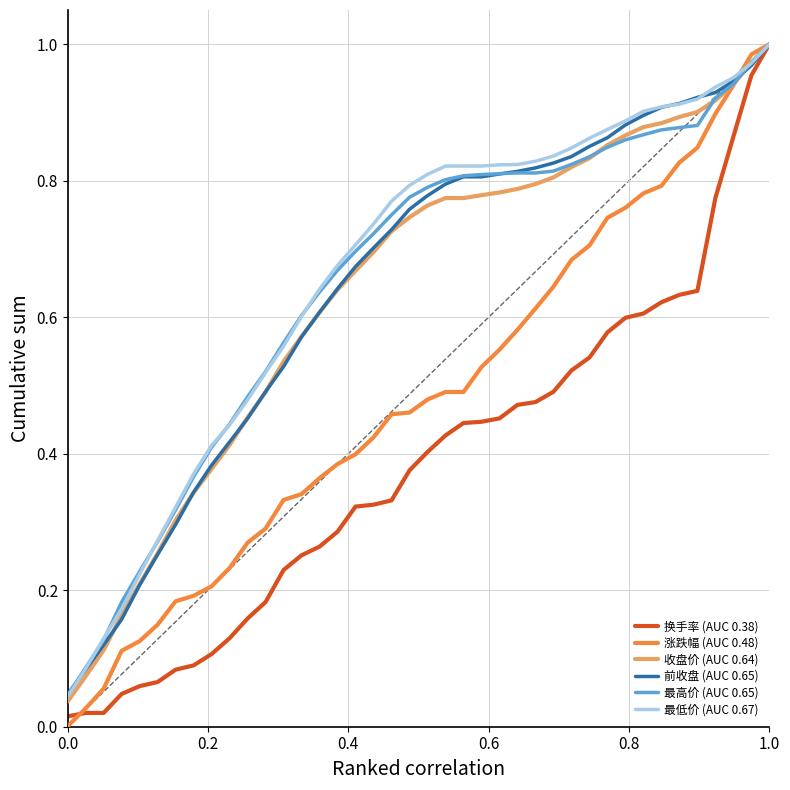

How many lines are shown in the chart?

6